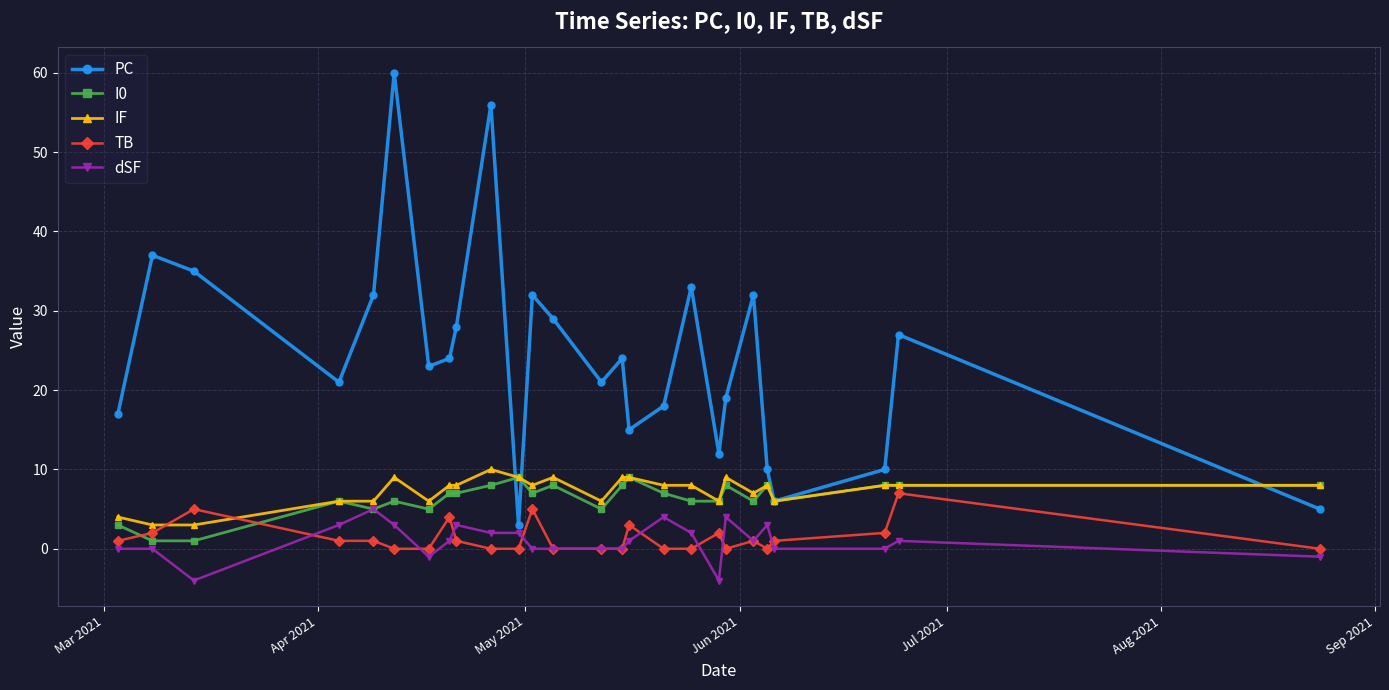

What is the sum of all dSF values?

25